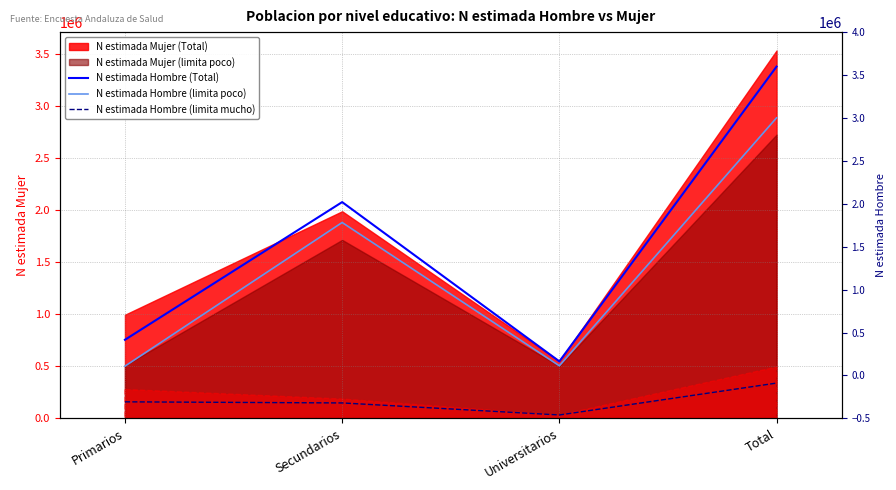

The N estimada Hombre (Total) series shows 1261365 at Secundarios. True or false?

False